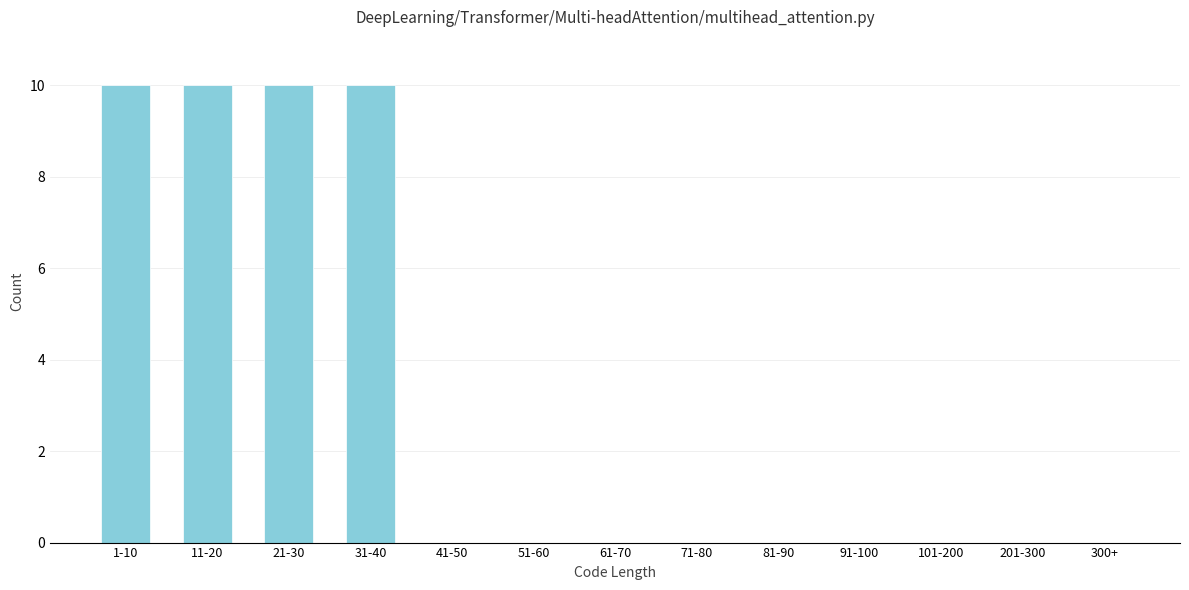

Reading left to right, list all the values displayed in this chart.

1-10=10	11-20=10	21-30=10	31-40=10	41-50=0	51-60=0	61-70=0	71-80=0	81-90=0	91-100=0	101-200=0	201-300=0	300+=0